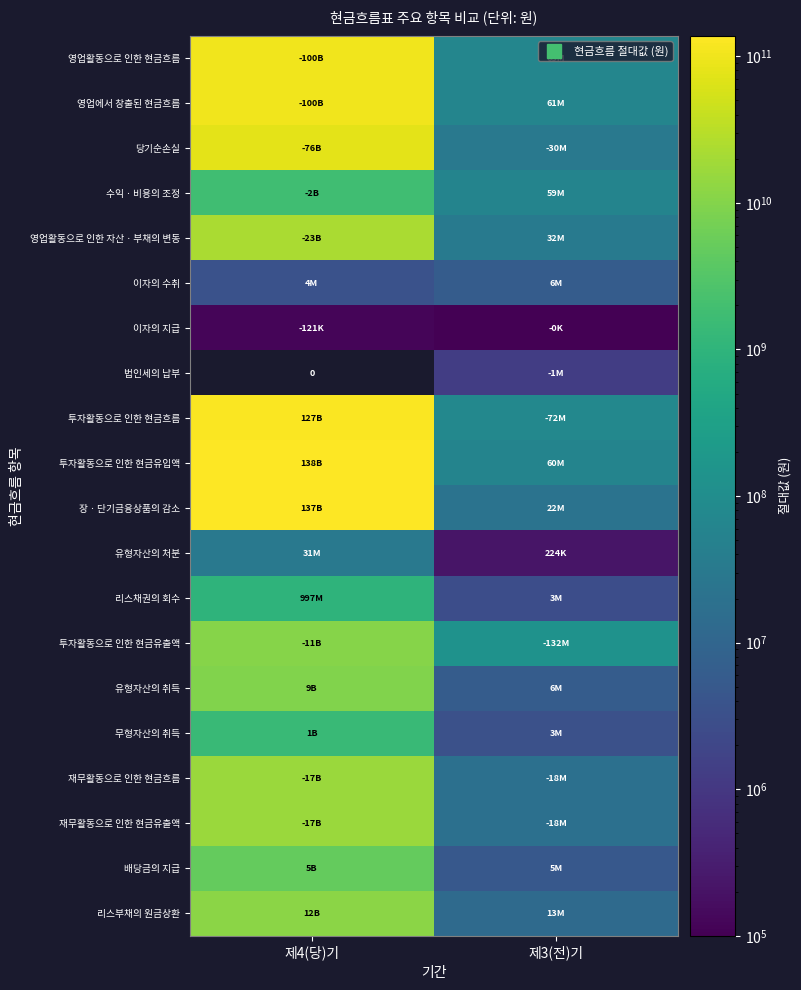

What is the sum of all 이자의 지급 values?

121311.0